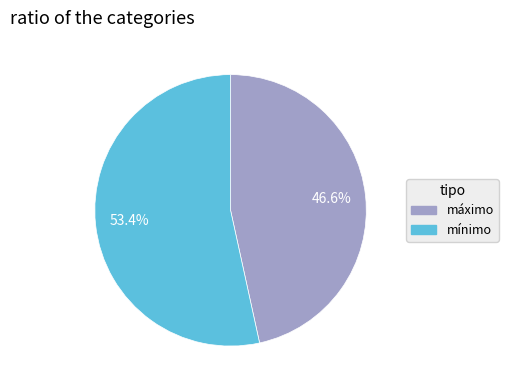

Is there a majority slice in this chart?

Yes